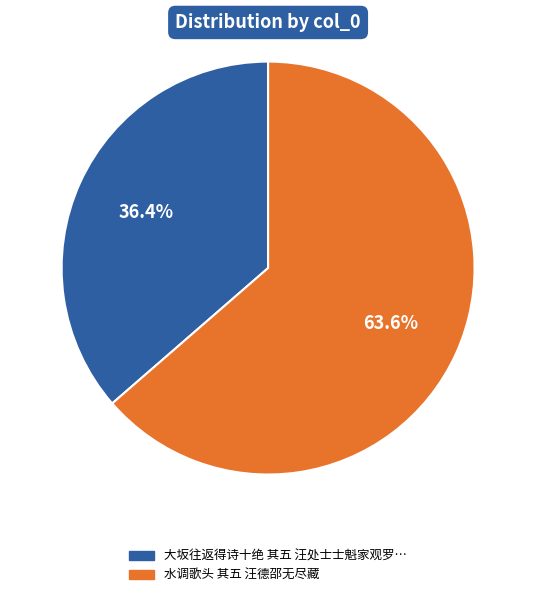

To the nearest percent, what is the difference between the largest and smallest slice percentages?

27%